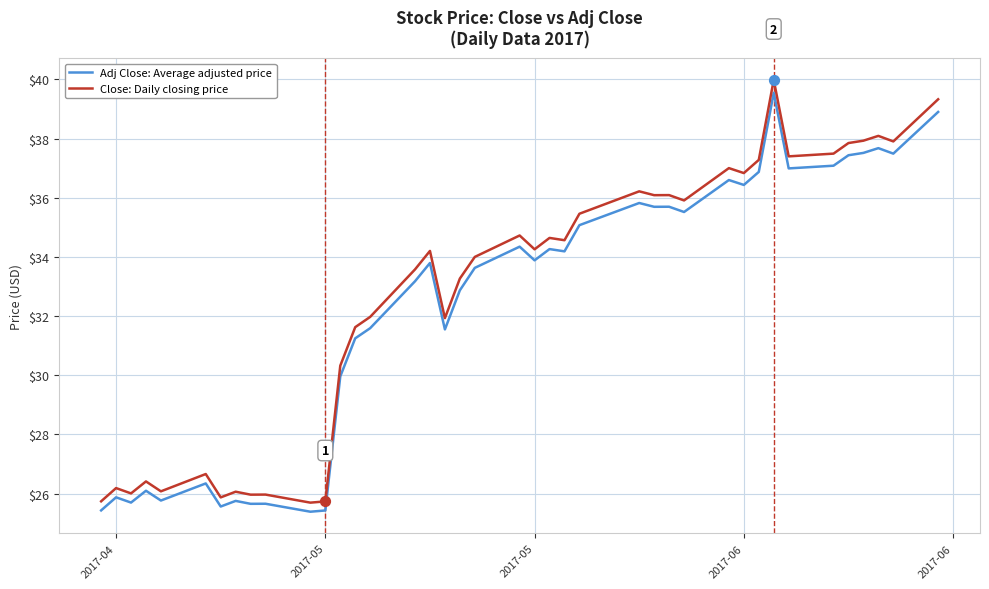

What is the maximum value for Close: Daily closing price?

40.0